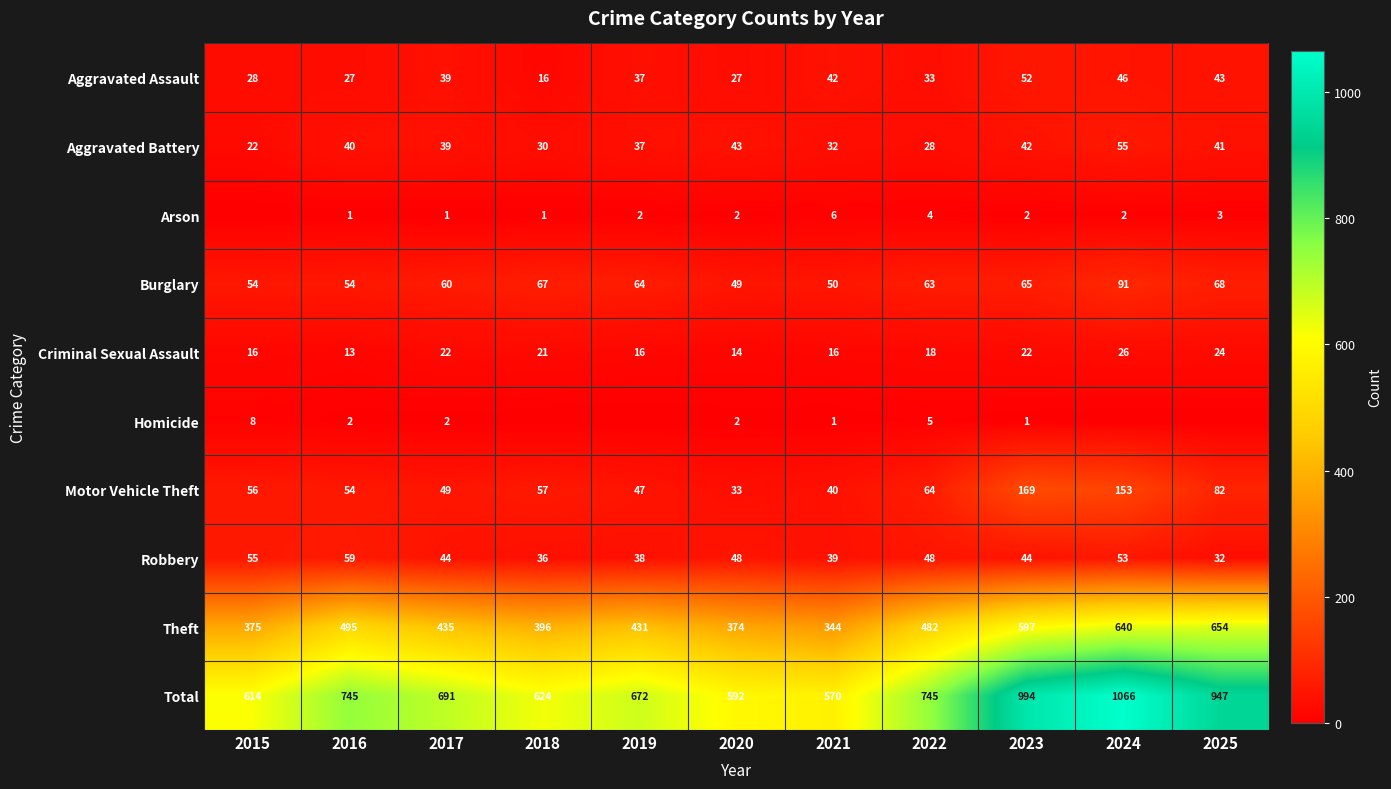

Which series changed the most between 2016 and 2020?

Total